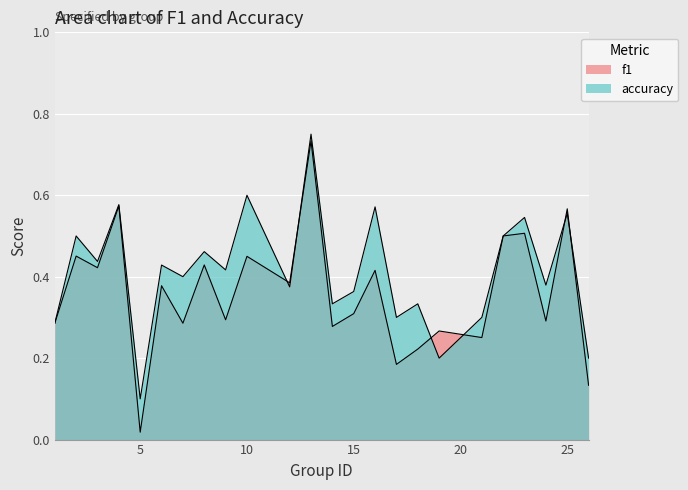

How many times do accuracy and f1 cross each other?

6